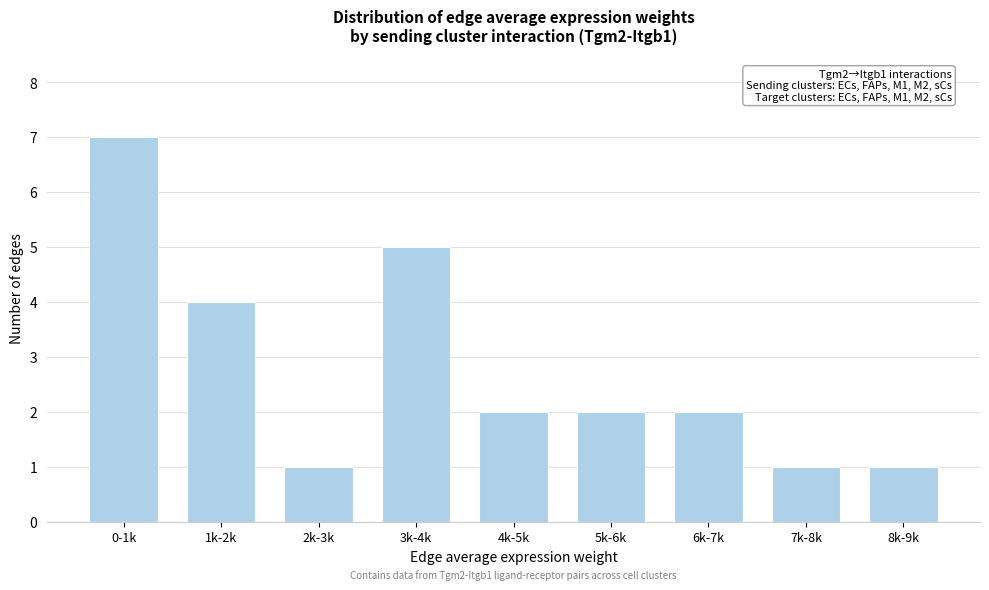

Reading left to right, what are all the values shown in this chart?

7	4	1	5	2	2	2	1	1